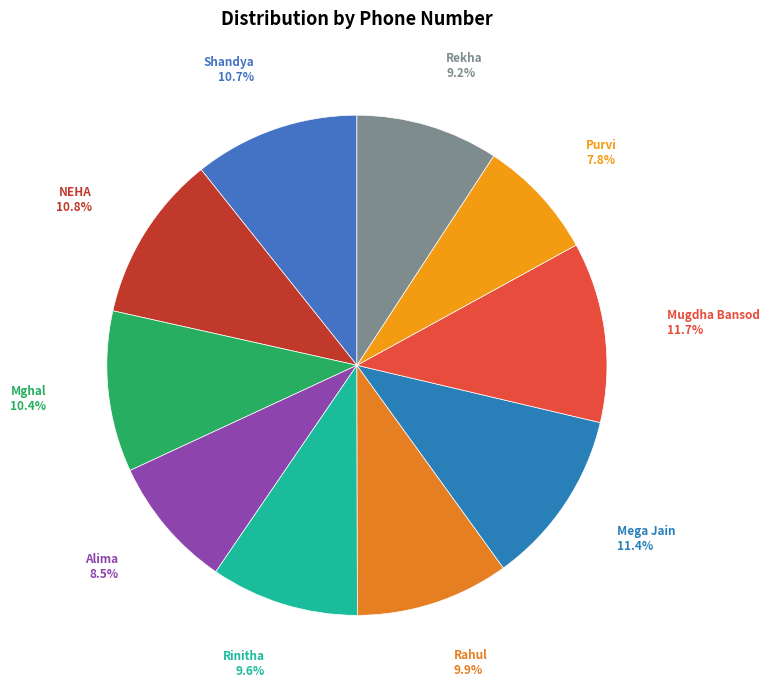

Combined, what portion of the pie is Purvi and Rahul?

17.7%